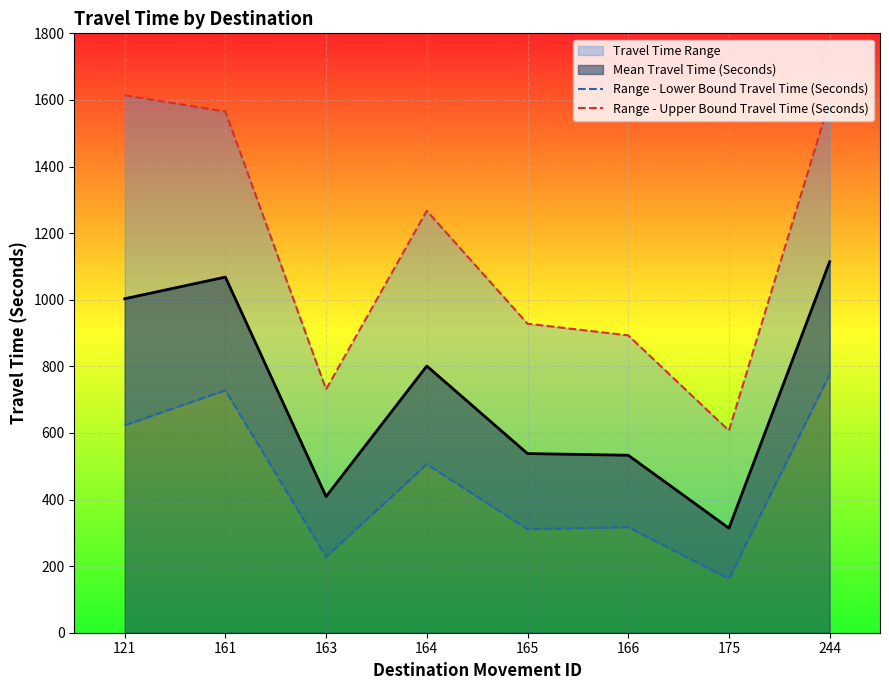

Which has a higher value, 244 or 121?

244